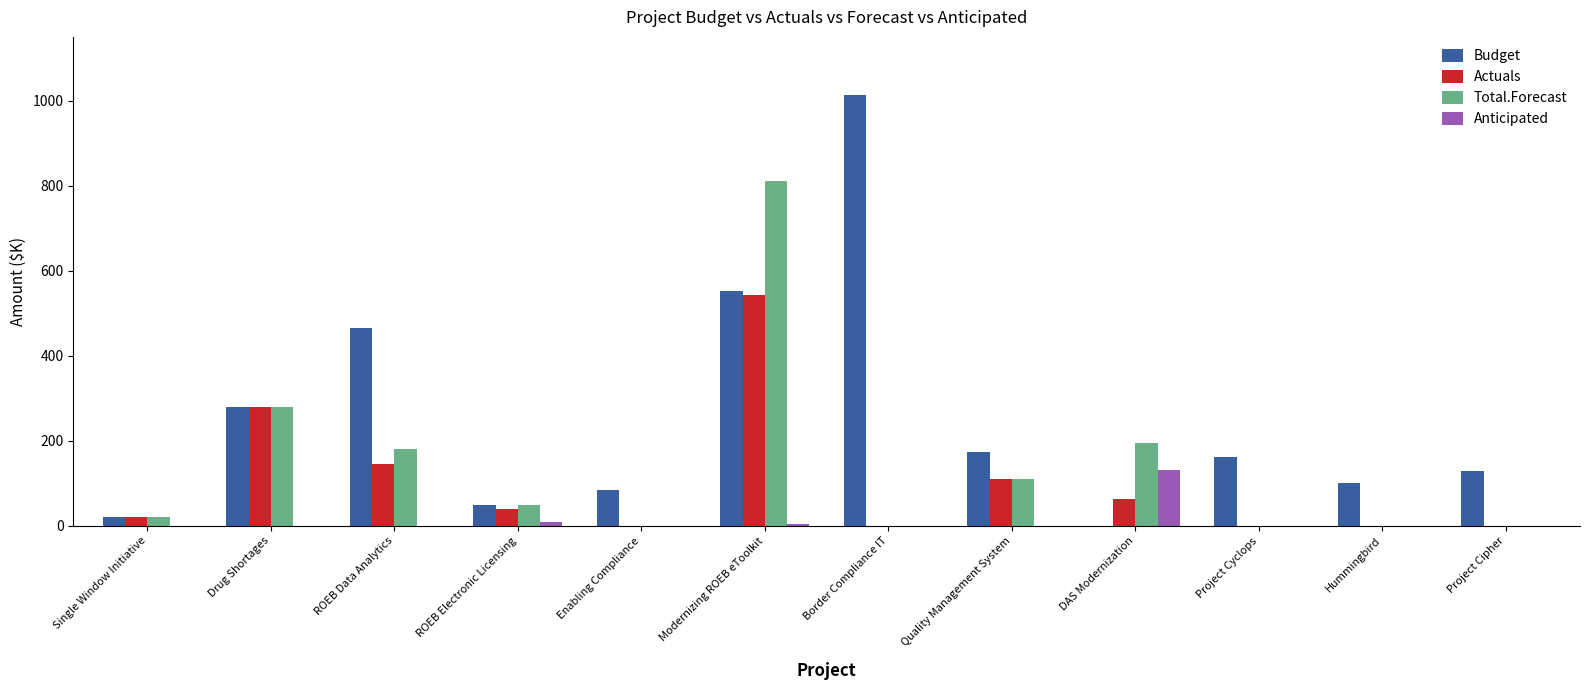

Between Enabling Compliance and Project Cipher, which series saw the biggest shift?

Budget